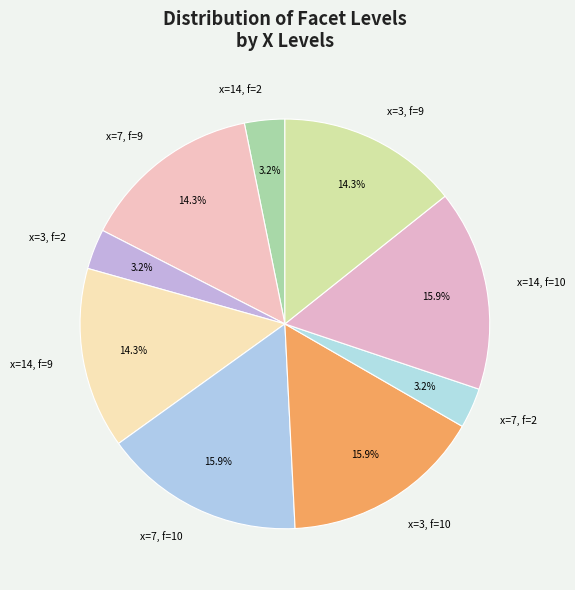

Approximately how many times larger is the value at x=3, f=9 compared to x=14, f=2?

4.5